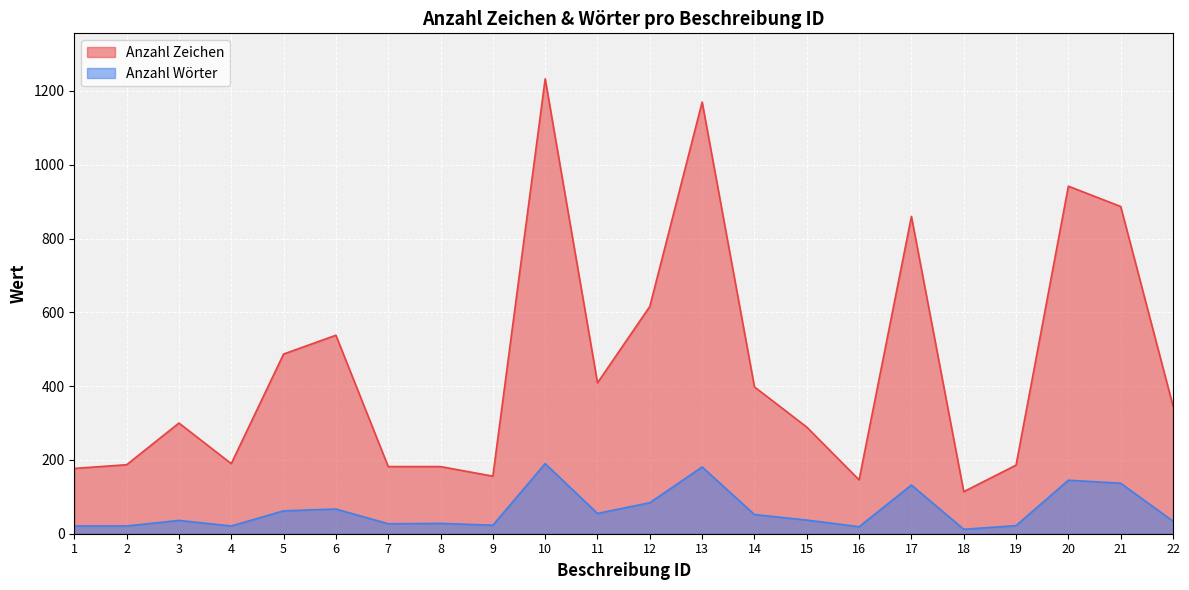

What is the minimum value for Anzahl Wörter?

12